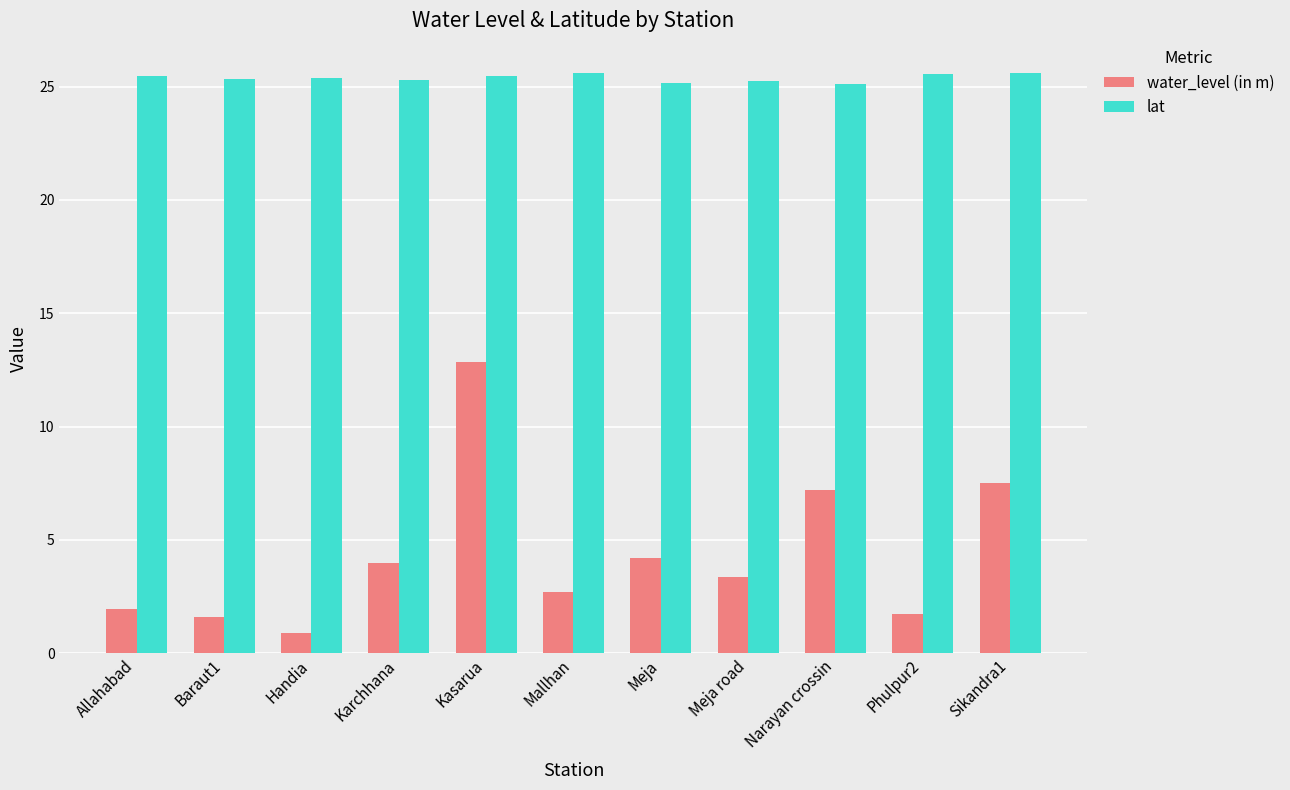

At how many categories does at least one series exceed 8?

11